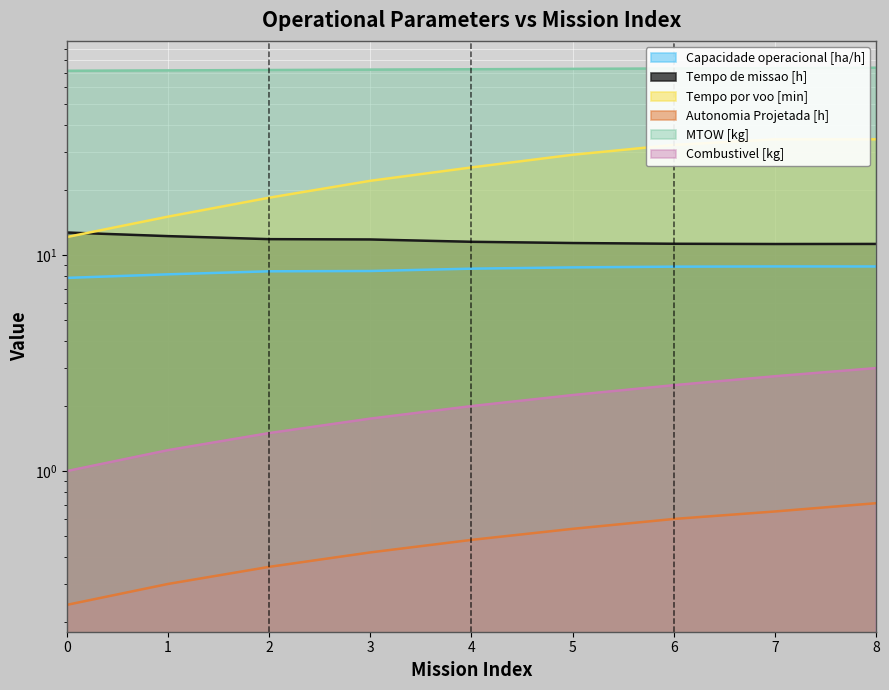

Rank the series at 3 from lowest to highest value.

Autonomia Projetada [h], Combustivel [kg], Capacidade operacional [ha/h], Tempo de missao [h], Tempo por voo [min], MTOW [kg]